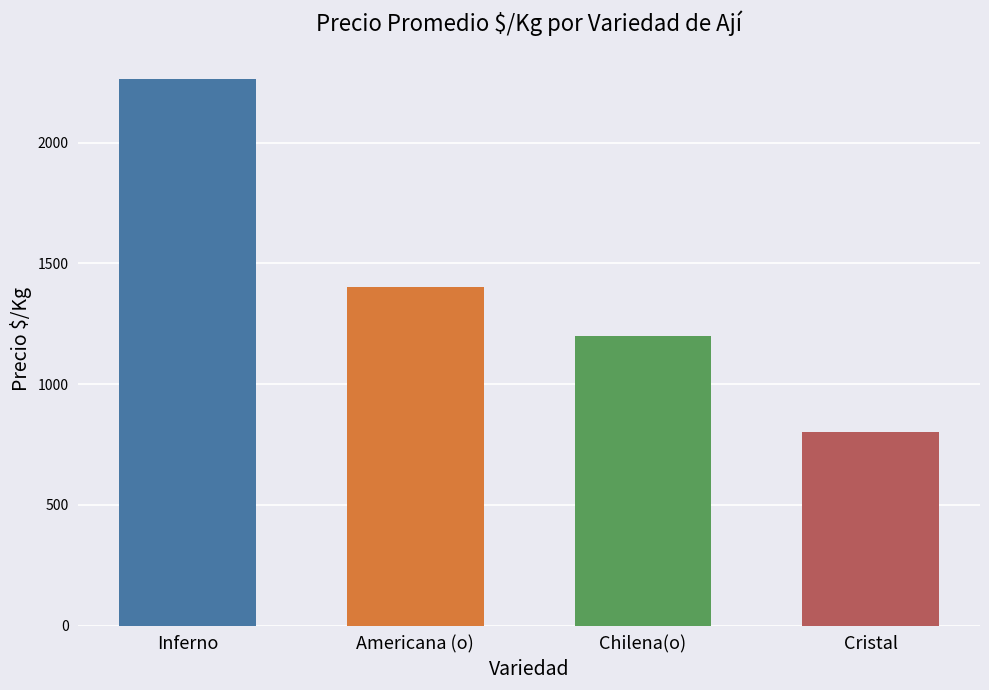

Approximately how many times larger is the value at Cristal compared to Inferno?

0.4